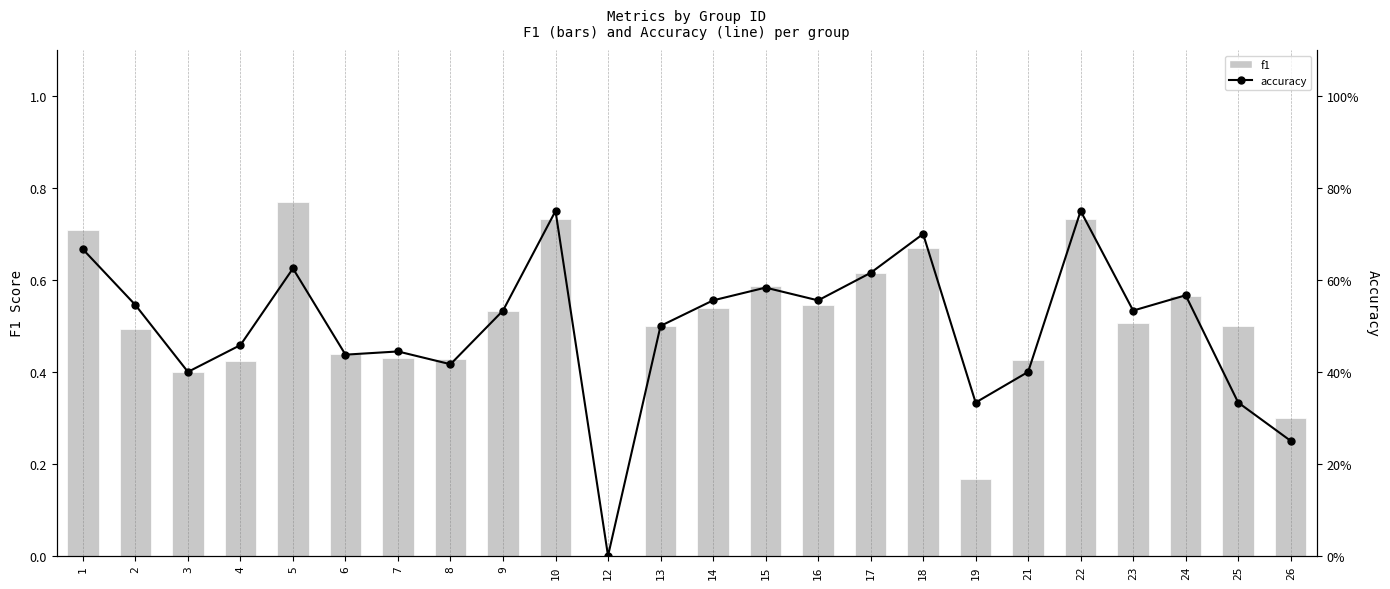

At which label does f1 reach its minimum?

12